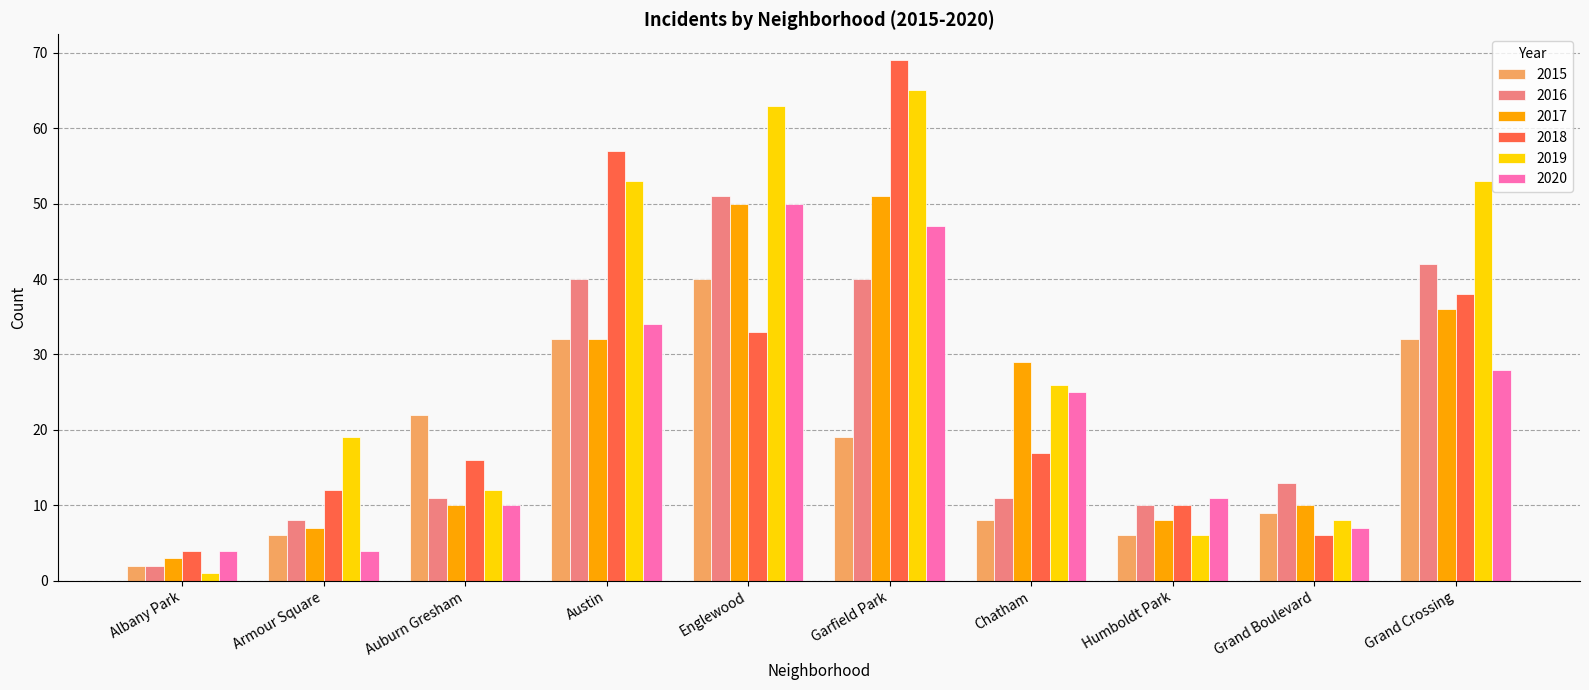

The value of 2019 at Garfield Park is 20. True or false?

False